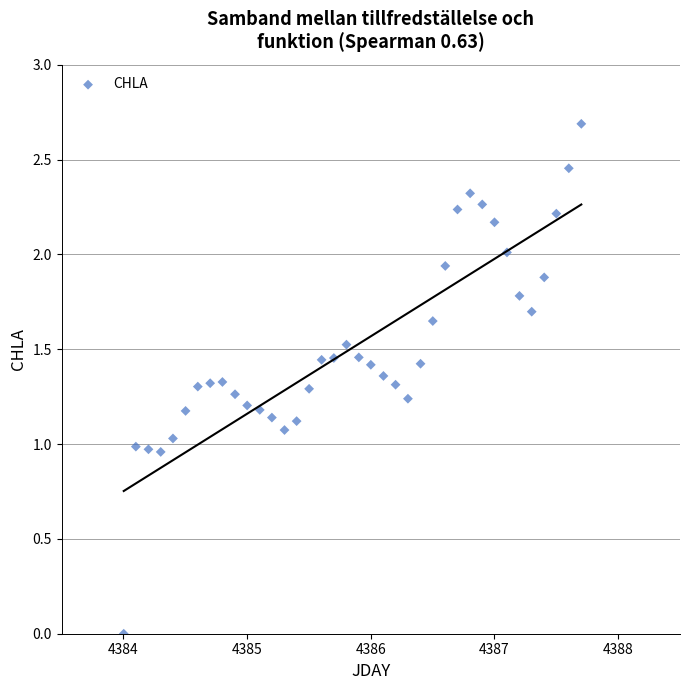

What is the range of Y values (max minus min)?

2.7